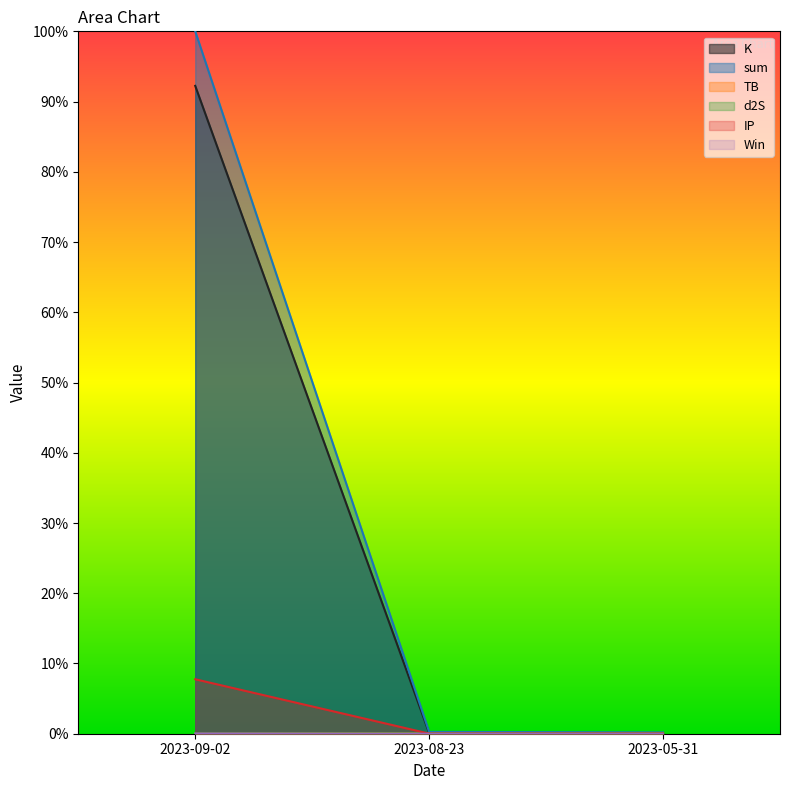

How many data points does each series have?

3